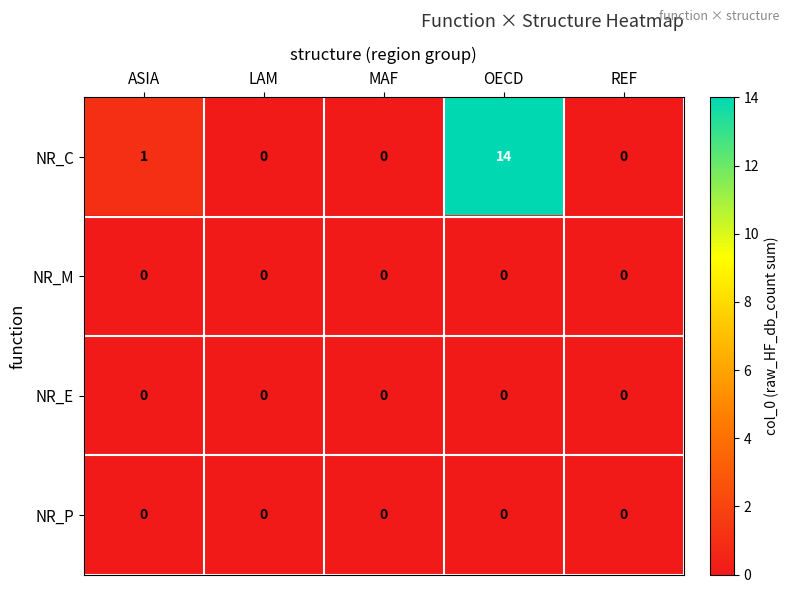

Reading right to left, what are all the values shown in this chart?

NR_C: 0	14	0	0	1
NR_M: 0	0	0	0	0
NR_E: 0	0	0	0	0
NR_P: 0	0	0	0	0